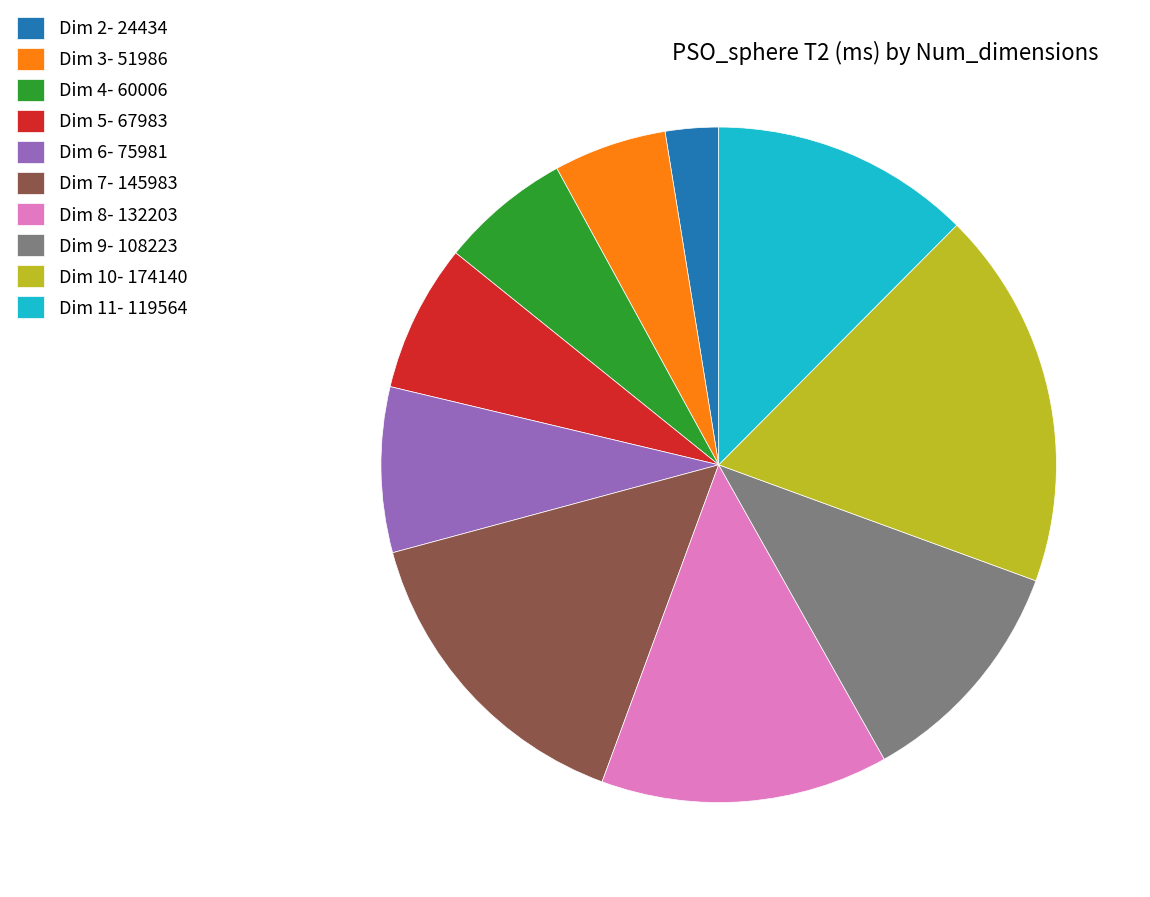

Is Dim 11- 119564 the majority of the pie?

No